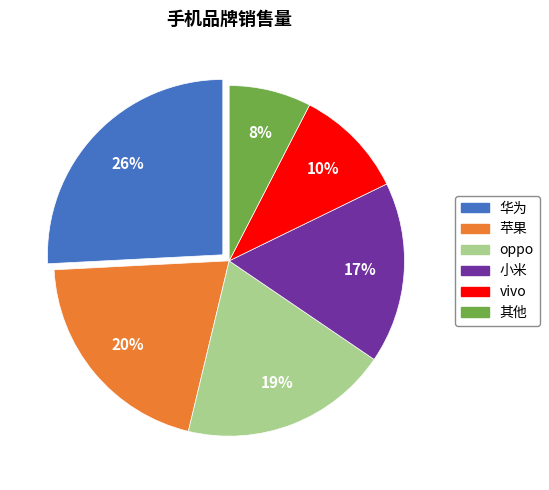

What percentage is the 其他 slice, to the nearest percent?

8%